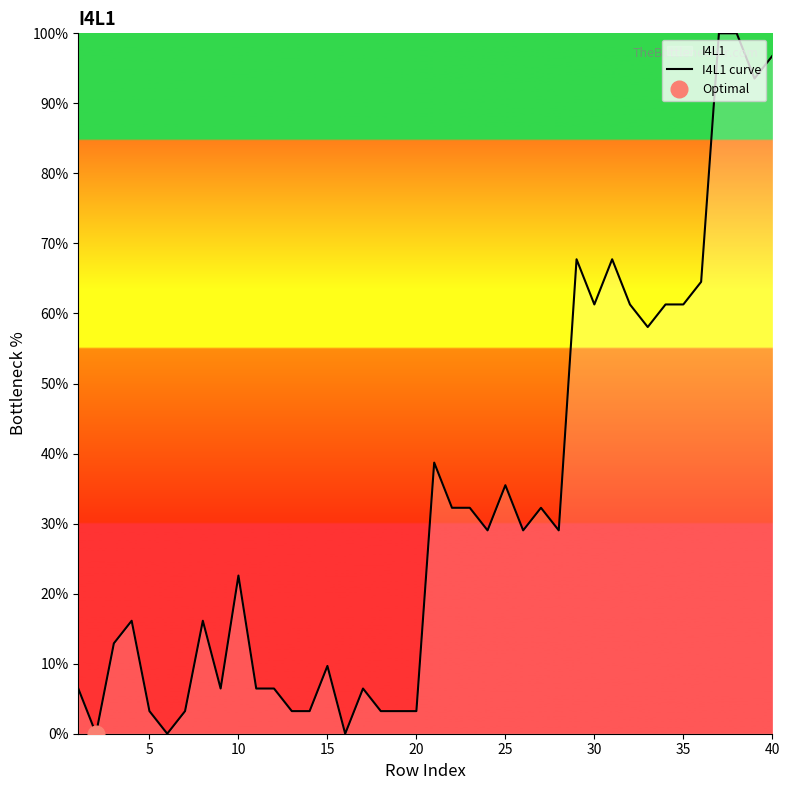

What is the maximum value for I4L1 curve?

100.0